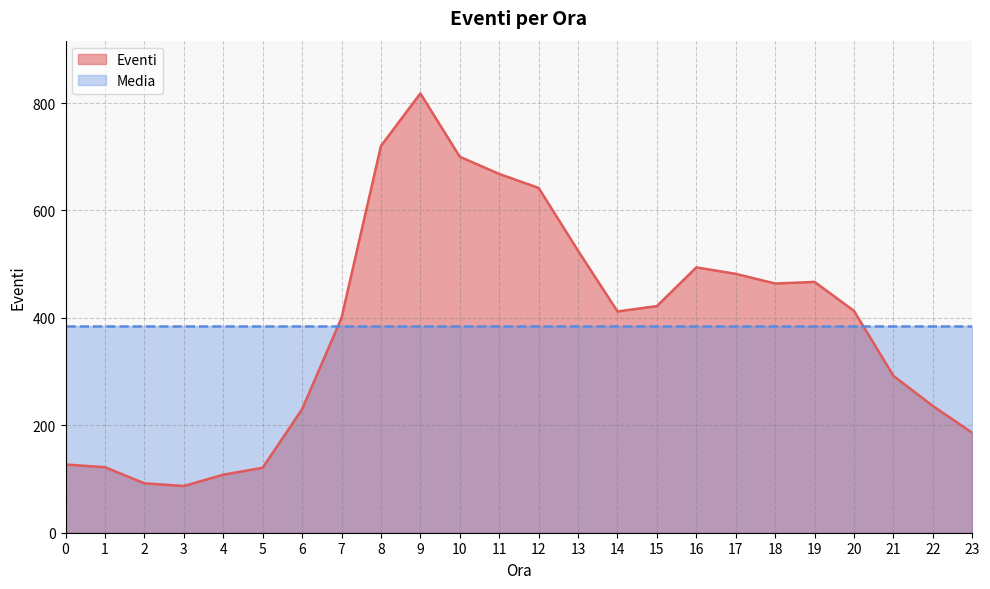

What is the value of the 1st point from the left?

127